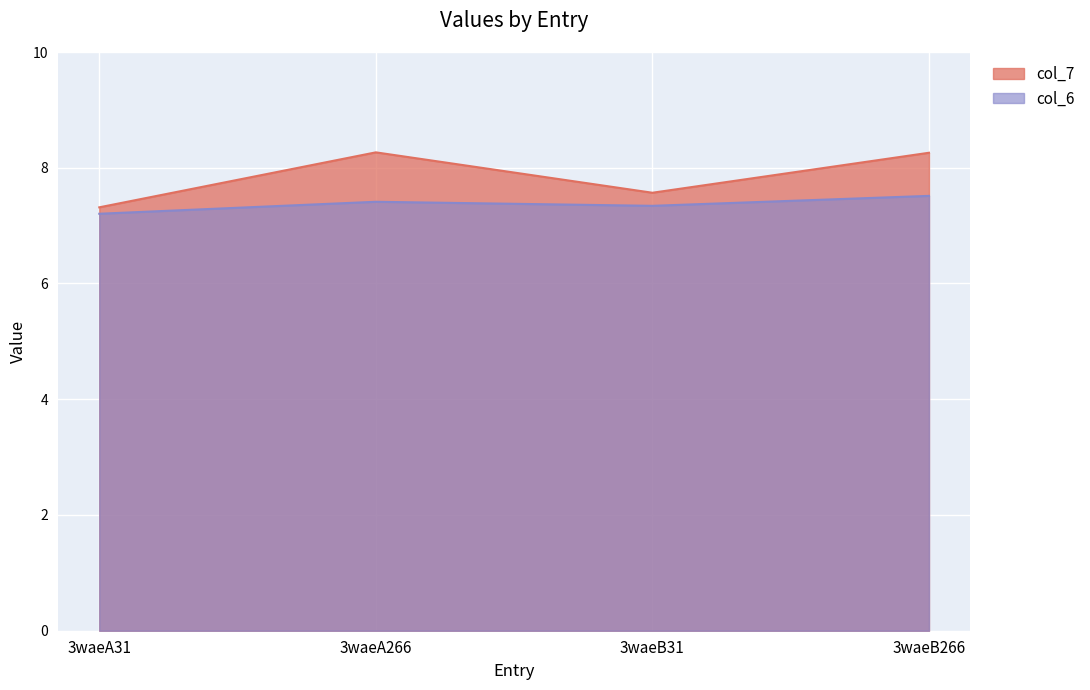

Where is col_7 nearest to the value 7?

3waeA31